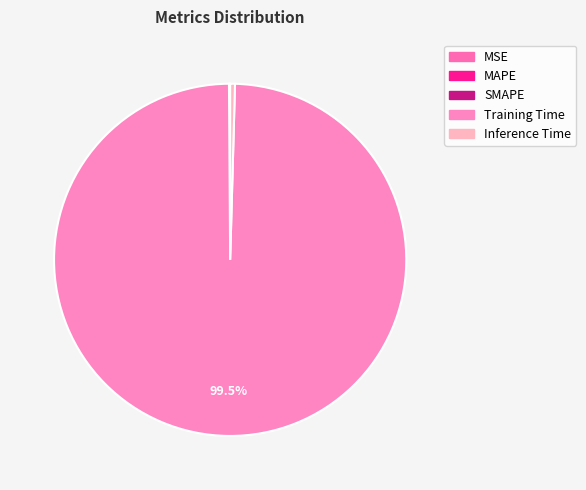

Which category has the biggest portion of the pie?

Training Time